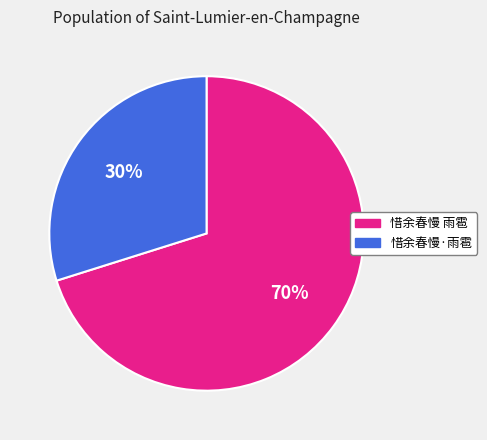

What percentage is the 惜余春慢·雨雹 slice, to the nearest percent?

30%